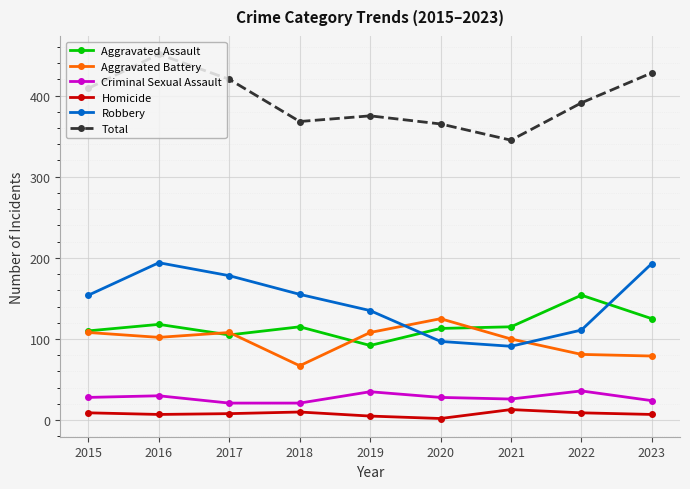

List the series in order of their peak value, highest first.

Total, Robbery, Aggravated Assault, Aggravated Battery, Criminal Sexual Assault, Homicide